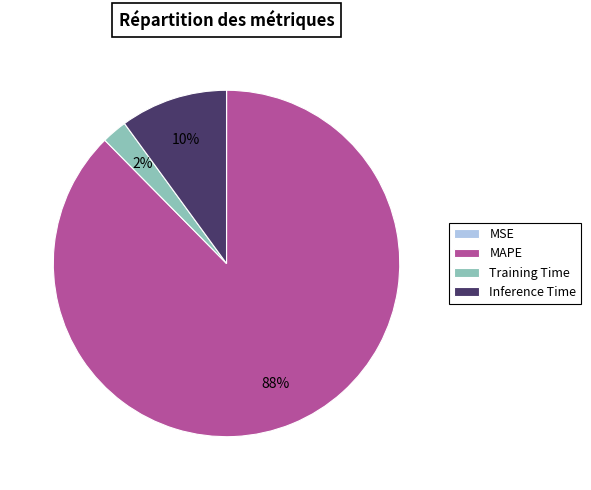

Which category accounts for the majority?

MAPE